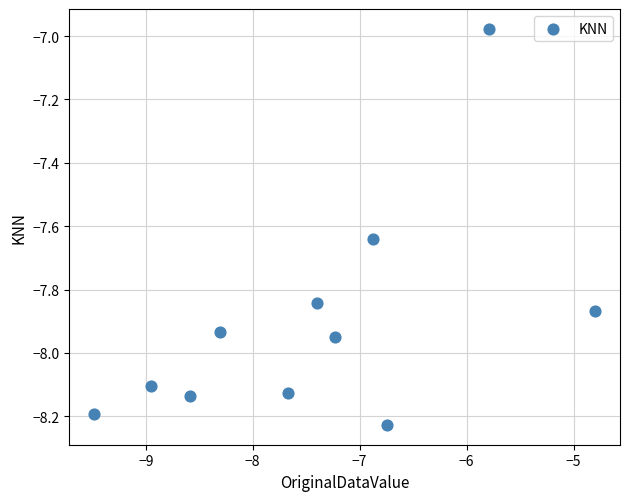

What is the average X value?

-7.4